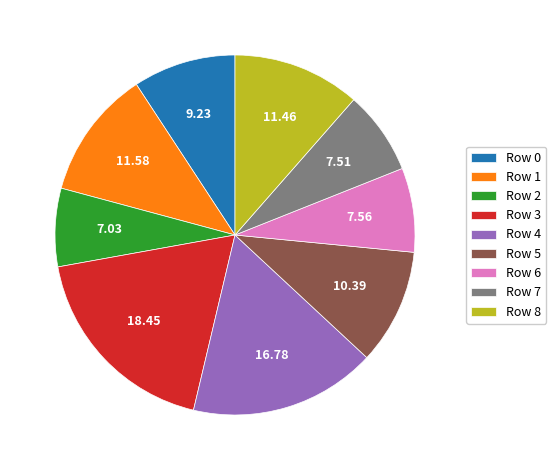

Is the sum of Row 0 and Row 1 greater than half?

No